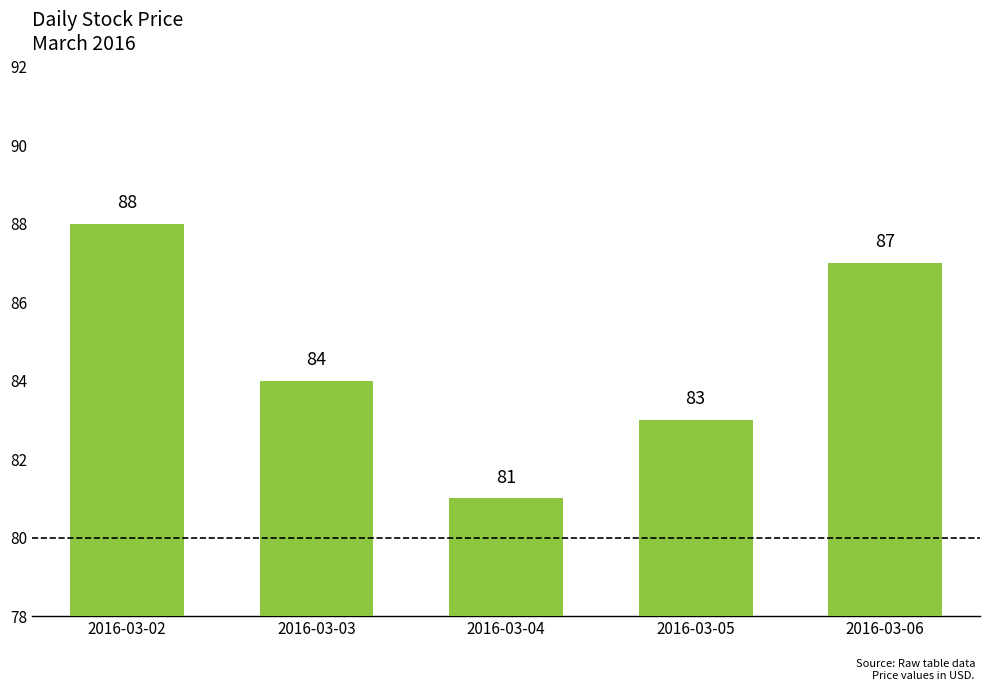

Count the values in the range 83 to 87.

3